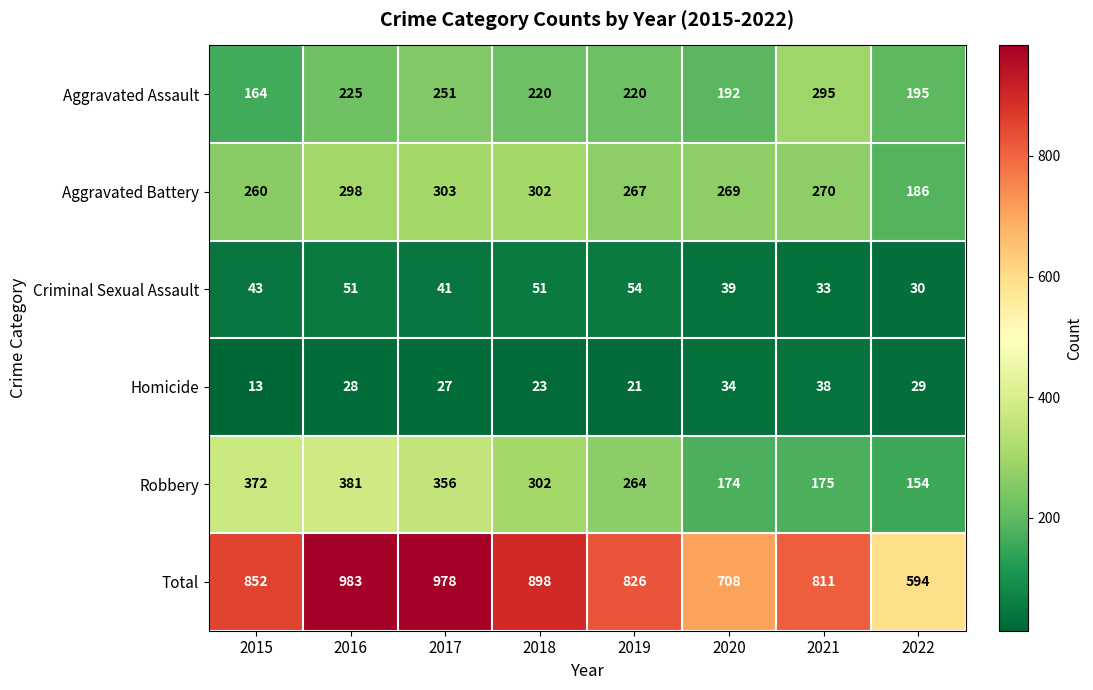

Read the Criminal Sexual Assault value at 2016.

51